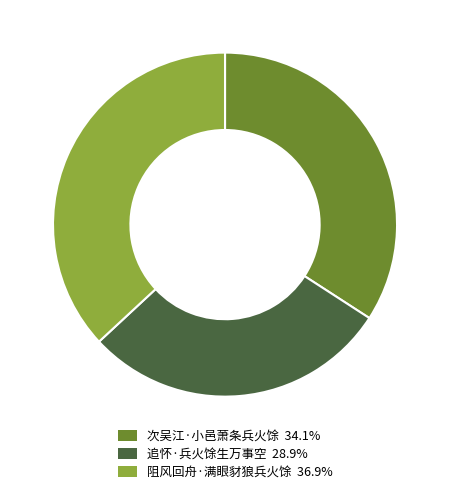

Does 追怀·兵火馀生万事空 28.9% account for over 50% of the chart?

No